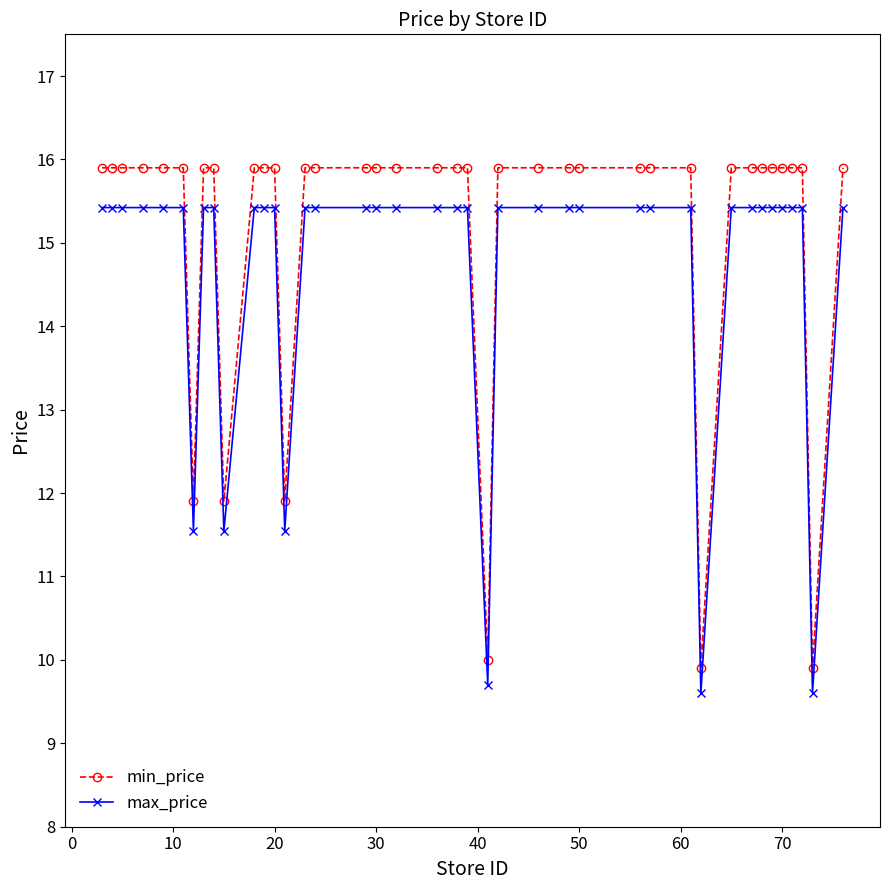

How many values in the max_price series exceed 15?

34